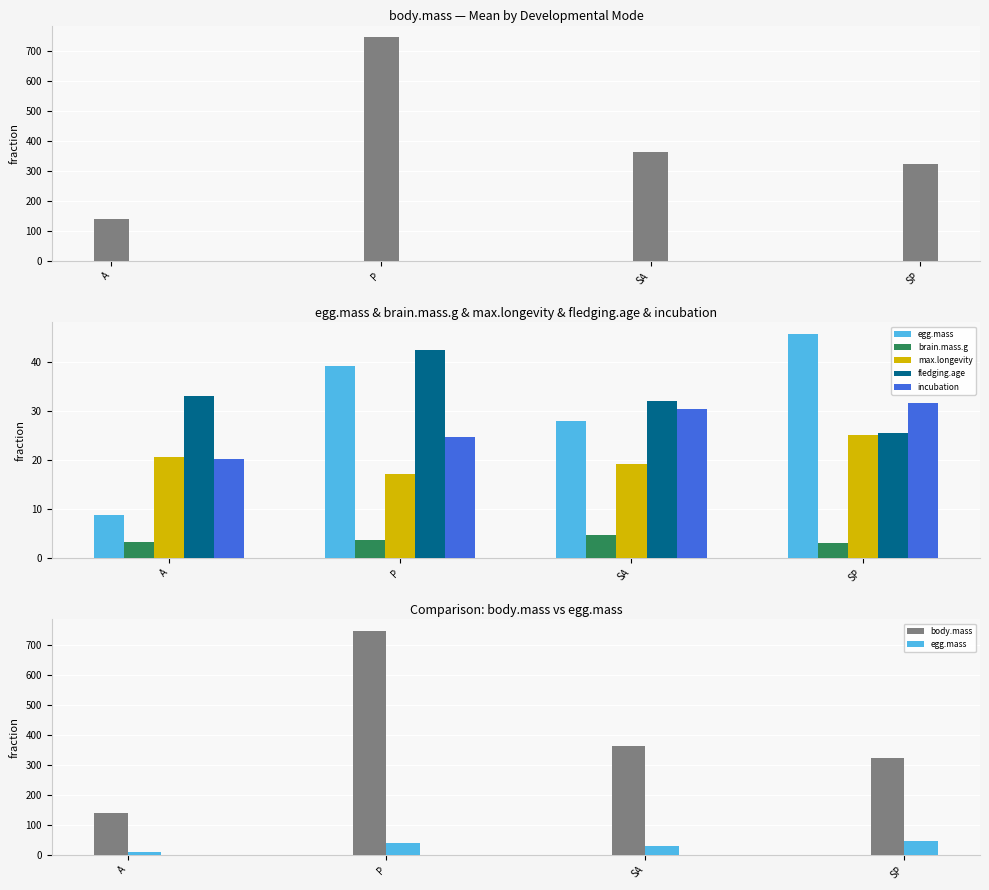

Reading left to right, extract all data points from this chart.

body.mass: 139.7	746.1	361.3	321.7
egg.mass: 8.7	39.2	28.0	45.7
brain.mass.g: 3.3	3.7	4.6	3.1
max.longevity: 20.5	17.1	19.1	25.0
fledging.age: 33.1	42.5	32.0	25.4
incubation: 20.1	24.7	30.4	31.5